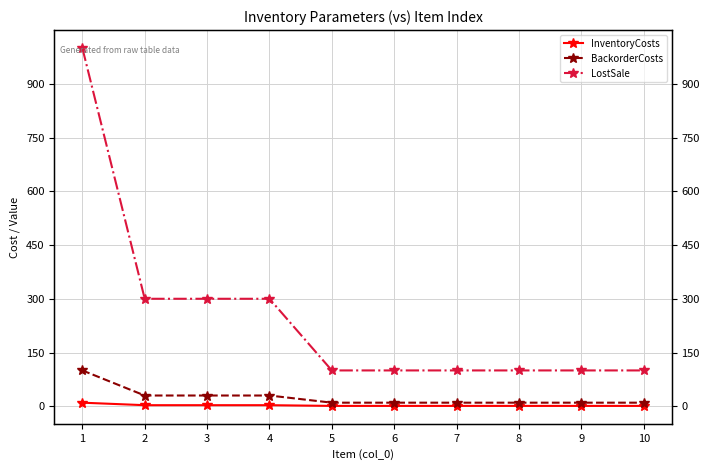

How many values in the InventoryCosts series exceed 1?

4